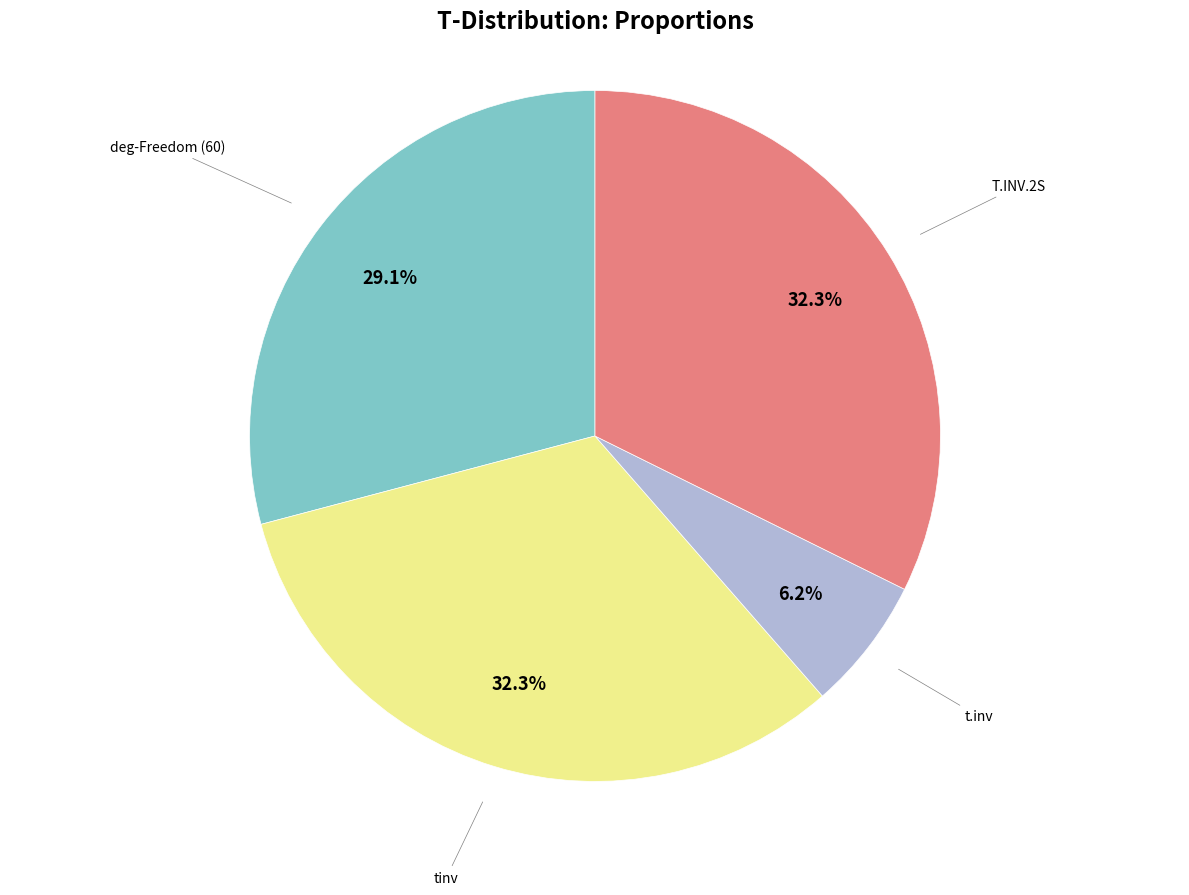

How many segments does this pie chart have?

4